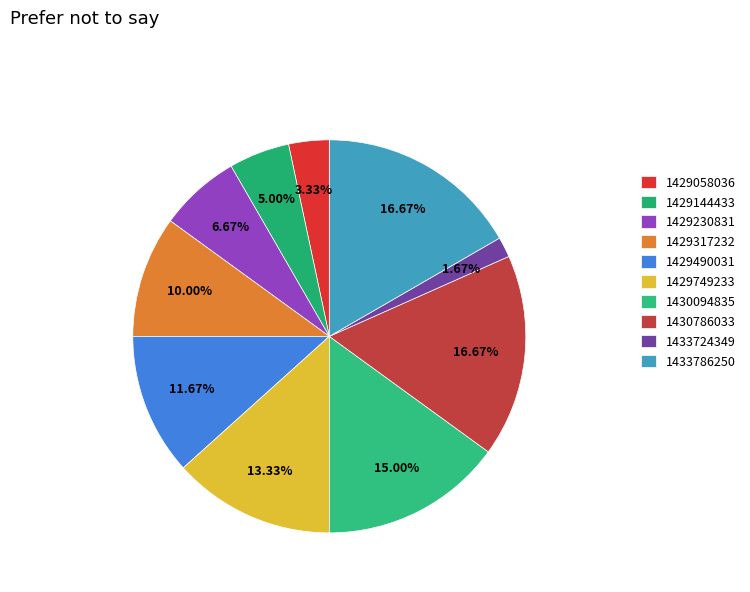

Is there a majority slice in this chart?

No